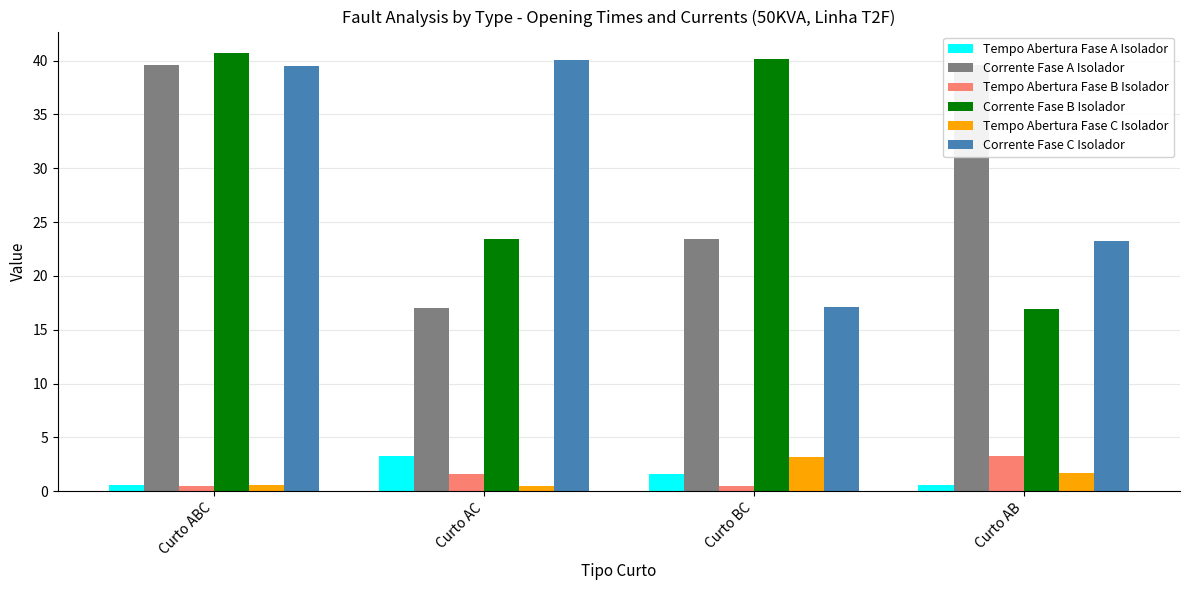

What is the sum of the Tempo Abertura Fase B Isolador values at Curto AB and Curto AC?

4.9